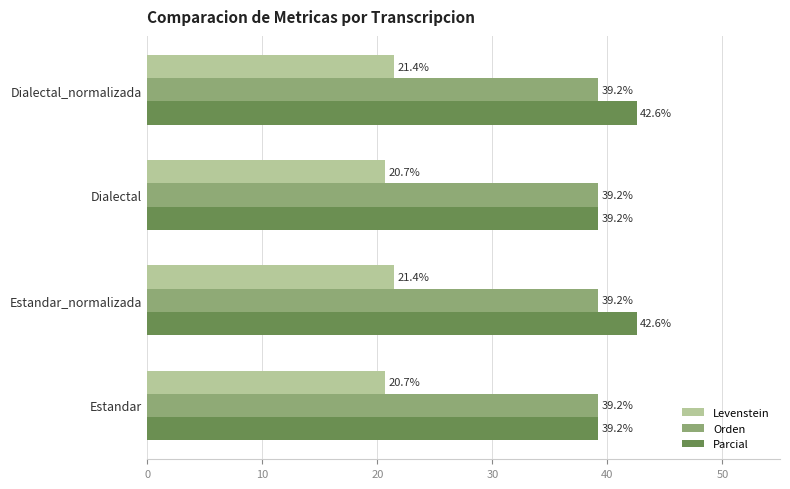

What is the average value of the Parcial series?

40.9